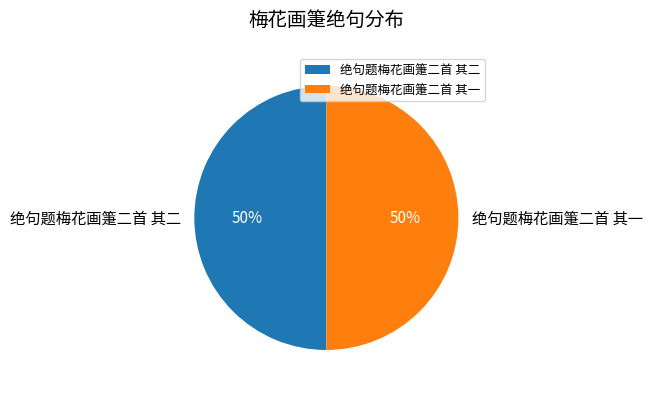

To the nearest percent, what is the combined percentage of 绝句题梅花画箑二首 其一 and 绝句题梅花画箑二首 其二?

100%